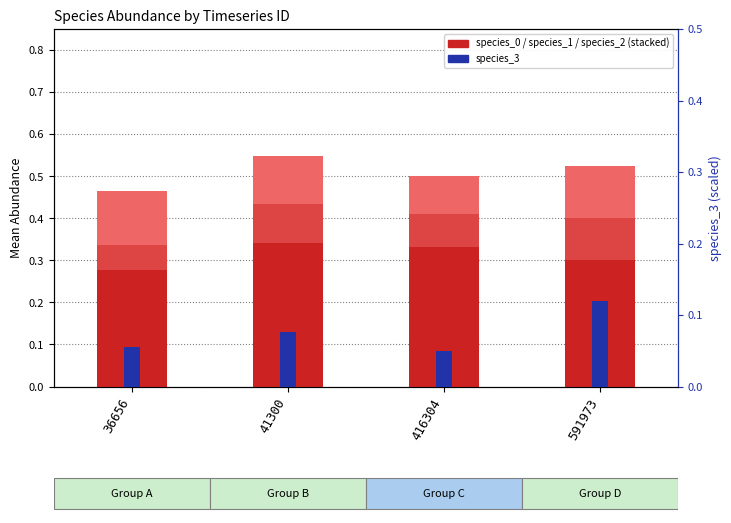

Count the number of data series in this chart.

4